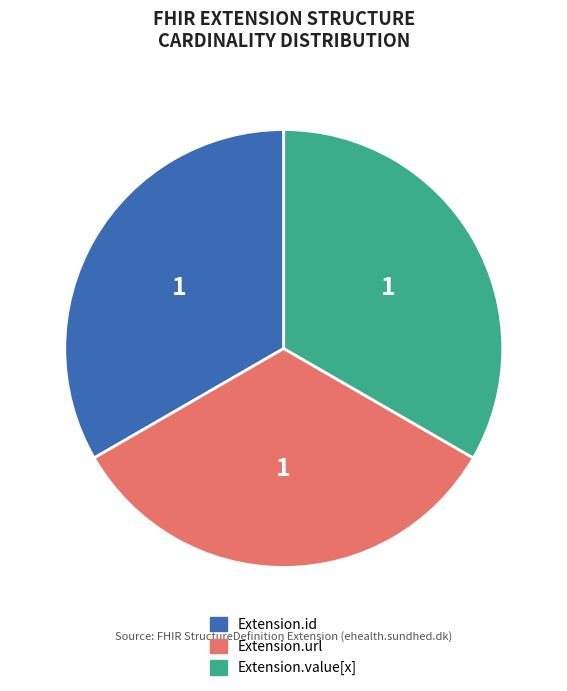

Count the number of slices in the pie.

3